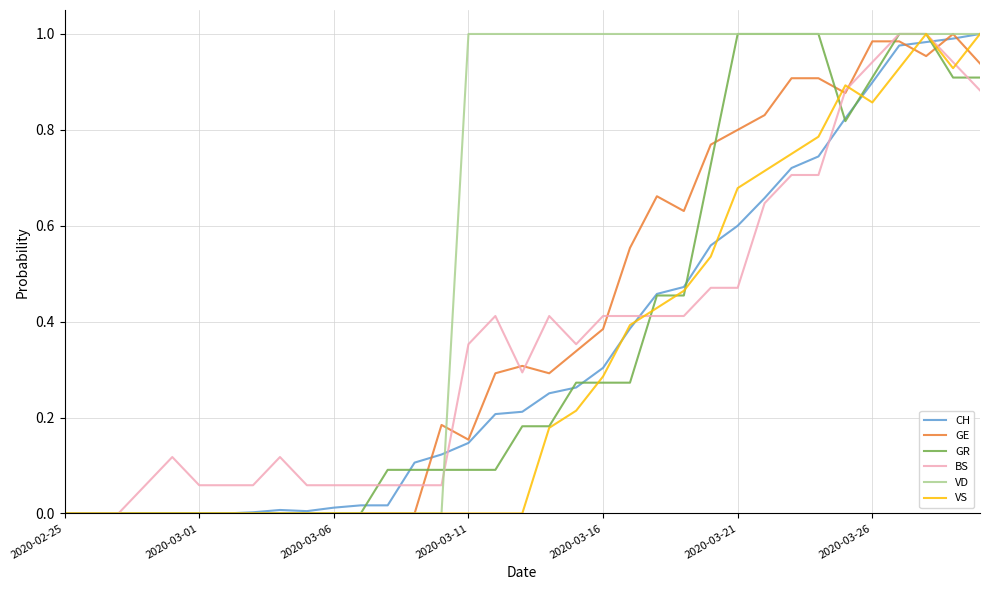

What are all the series names shown in the legend?

CH, GE, GR, BS, VD, VS